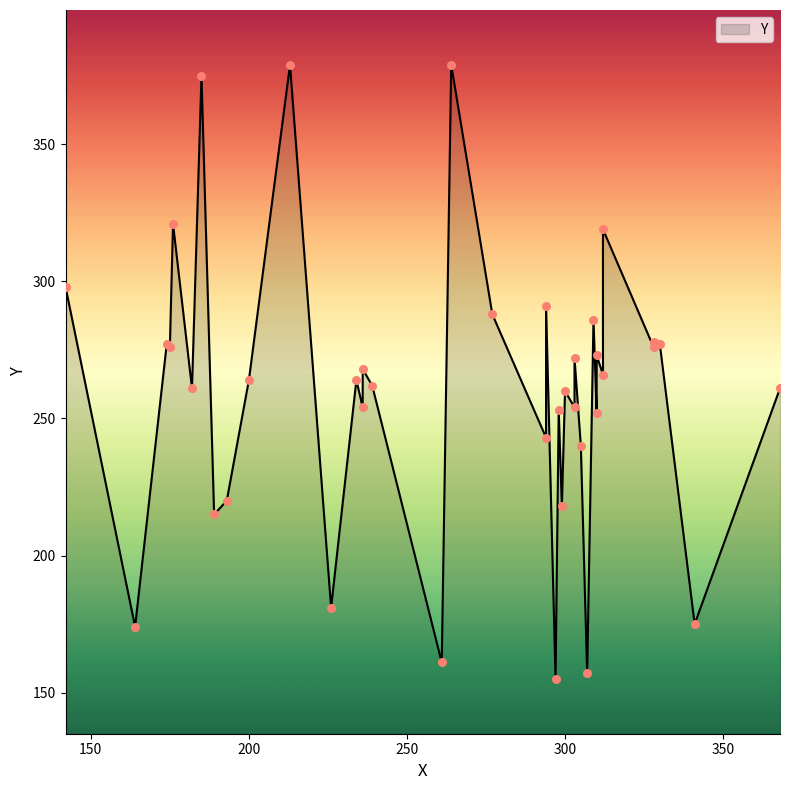

Between 328 and 182, which is larger?

328